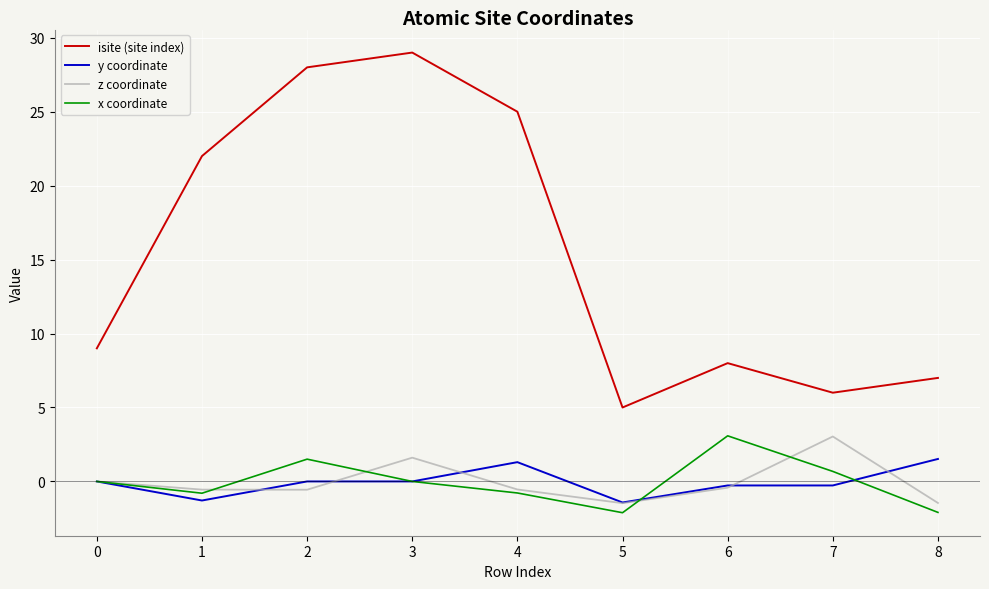

What value does the y coordinate series have at 4?

1.3